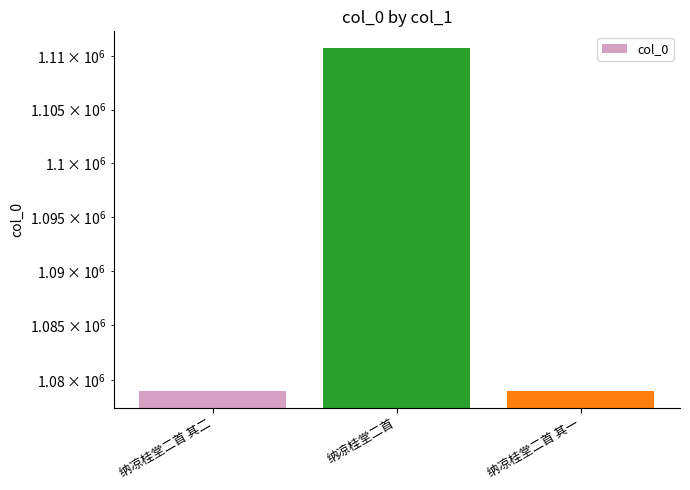

Reading left to right, extract all data points from this chart.

纳凉桂堂二首 其二=1079040	纳凉桂堂二首=1110735	纳凉桂堂二首 其一=1079039